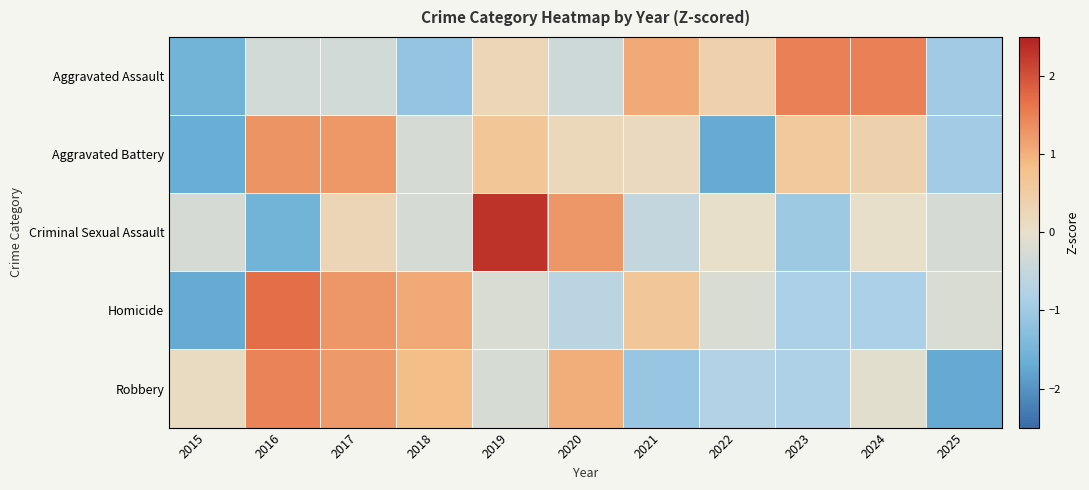

What is the difference between the highest and lowest values at 2024?

2.4